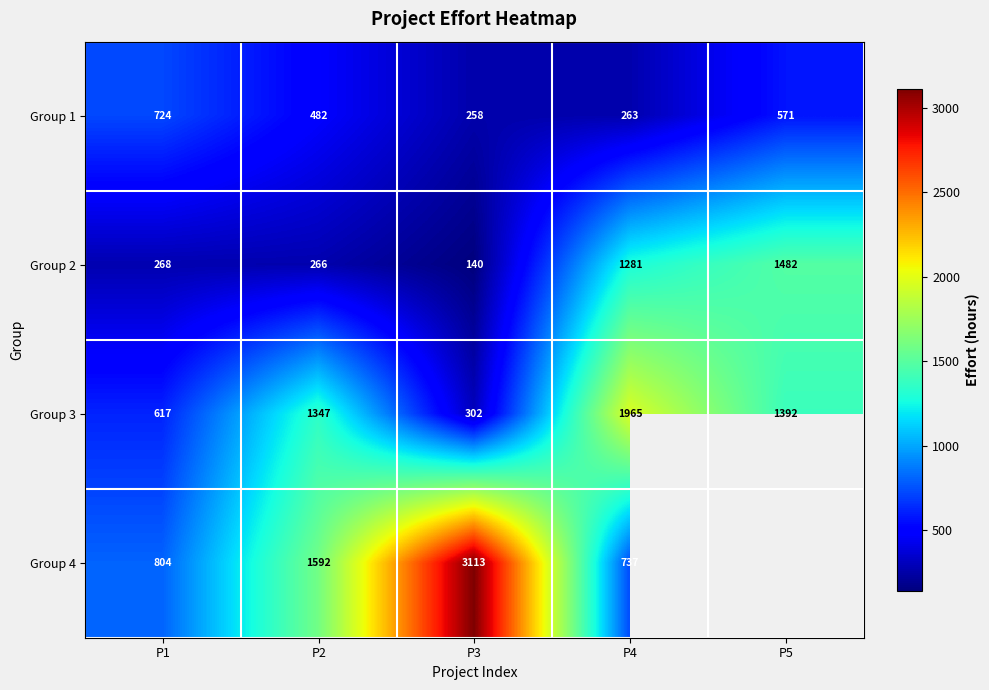

What is the difference between the maximum and minimum values in the Group 2 series?

1342